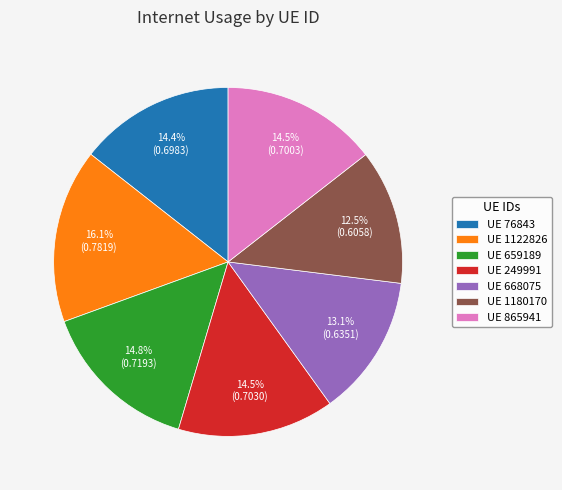

Does UE 249991 account for over 50% of the chart?

No